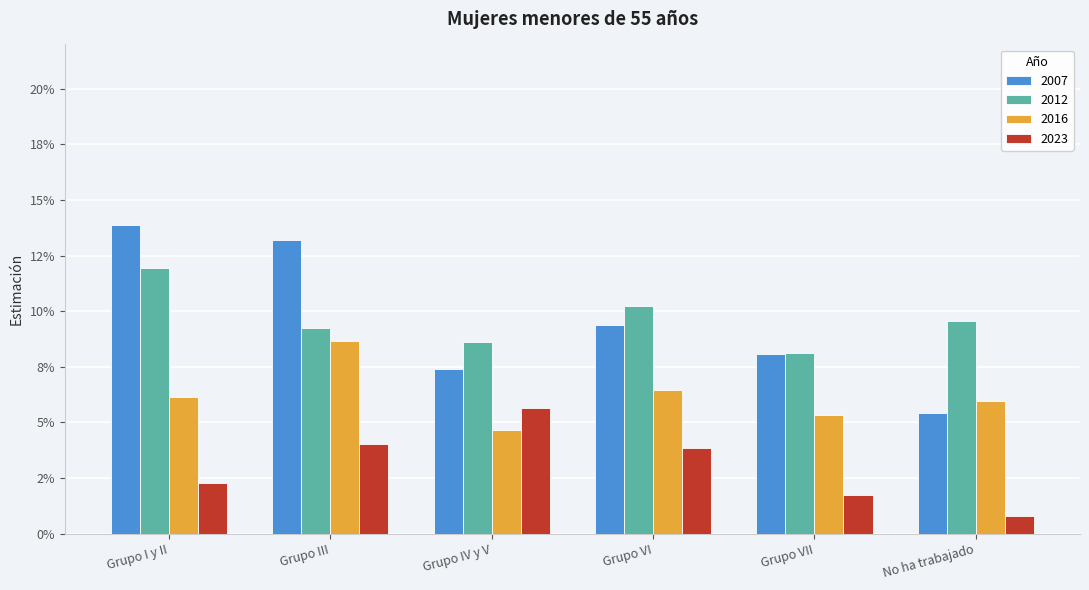

Reading right to left, transcribe all the data shown in this chart.

2007: No ha trabajado=0.1	Grupo VII=0.1	Grupo VI=0.1	Grupo IV y V=0.1	Grupo III=0.1	Grupo I y II=0.1
2012: No ha trabajado=0.1	Grupo VII=0.1	Grupo VI=0.1	Grupo IV y V=0.1	Grupo III=0.1	Grupo I y II=0.1
2016: No ha trabajado=0.1	Grupo VII=0.1	Grupo VI=0.1	Grupo IV y V=0.0	Grupo III=0.1	Grupo I y II=0.1
2023: No ha trabajado=0.0	Grupo VII=0.0	Grupo VI=0.0	Grupo IV y V=0.1	Grupo III=0.0	Grupo I y II=0.0